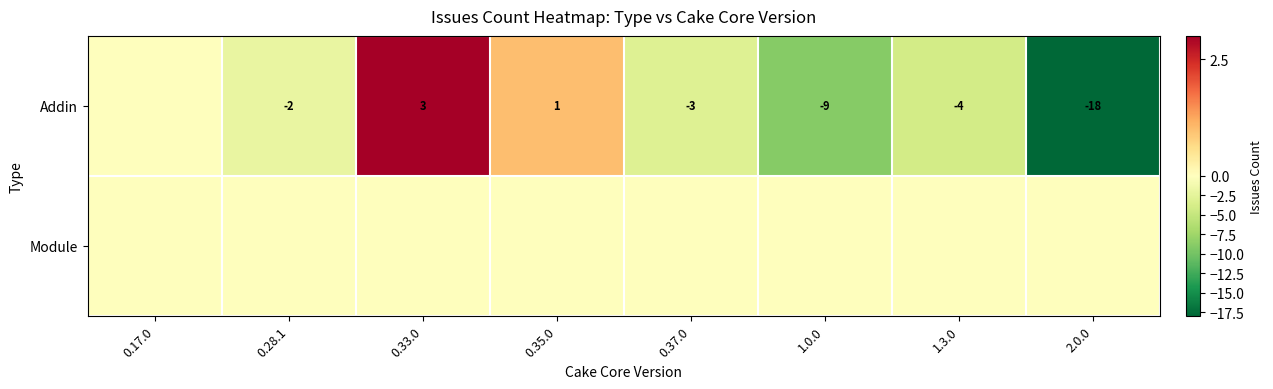

The value of Addin at 0.28.1 is -1. True or false?

False